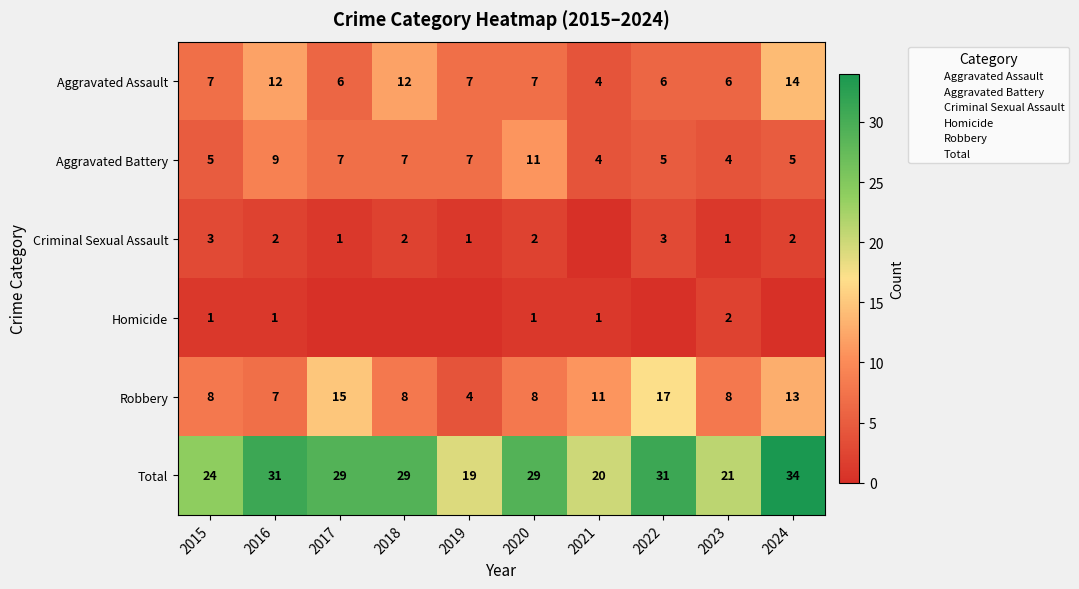

Rank the series by their maximum value, from lowest to highest.

Homicide, Criminal Sexual Assault, Aggravated Battery, Aggravated Assault, Robbery, Total